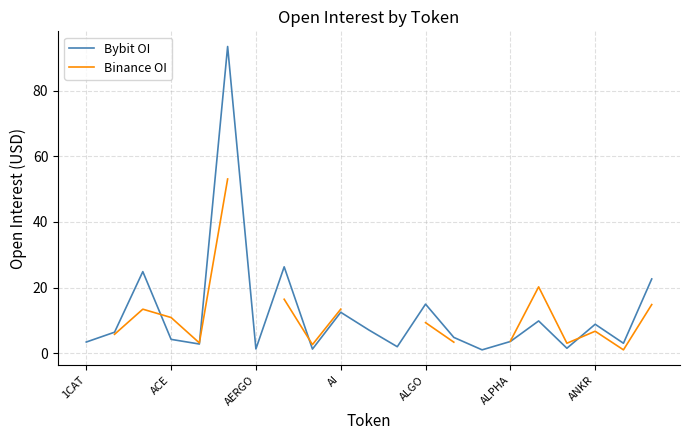

The Bybit OI series shows 3.1 at ALGO. True or false?

False